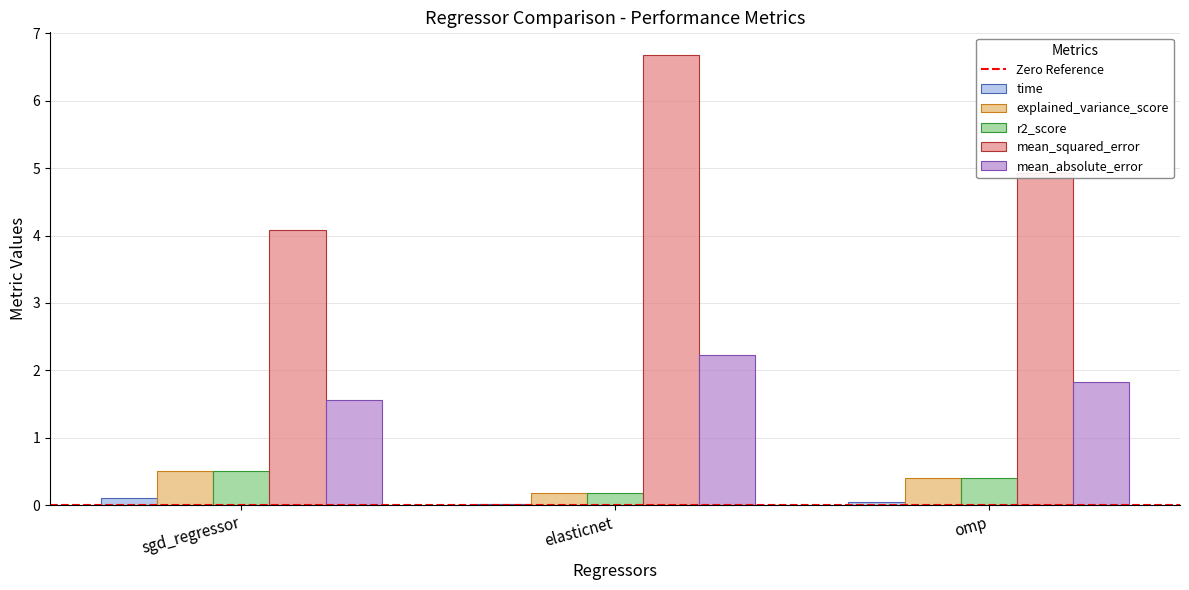

What is the sum of all mean_absolute_error values?

5.6